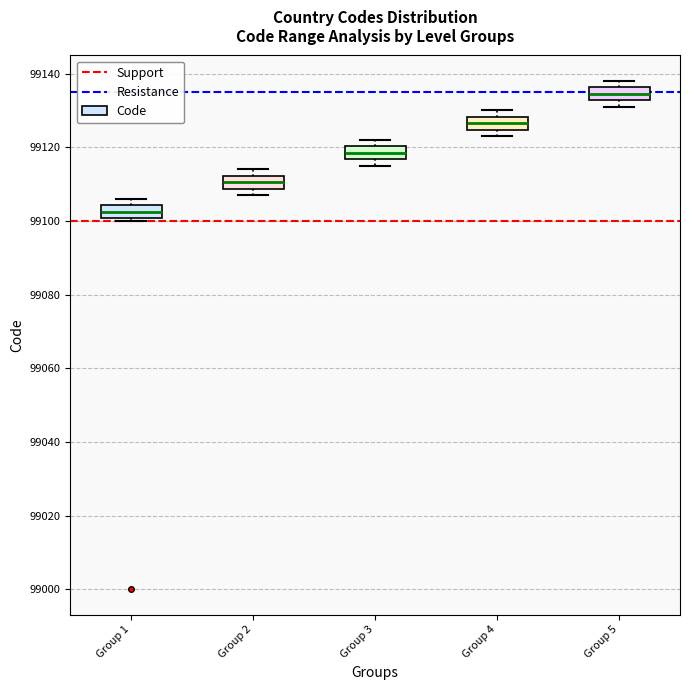

Reading left to right, transcribe this box plot: for each box, give where its median line is, the range the box spans, and where its two whiskers end, as read against the y-axis. The values are not printed on the chart, so give them approximately, as read against the axis.

Group 1: median 99102, box 99100 to 99104, whiskers 99100 (just below the box's lower edge) to 99106
Group 2: median 99110, box 99108 to 99112, whiskers 99108 (just below the box's lower edge) to 99114
Group 3: median 99118, box 99116 to 99120, whiskers 99116 (just below the box's lower edge) to 99122
Group 4: median 99126, box 99124 to 99128, whiskers 99124 (just below the box's lower edge) to 99130
Group 5: median 99134, box 99132 to 99136, whiskers 99132 (just below the box's lower edge) to 99138